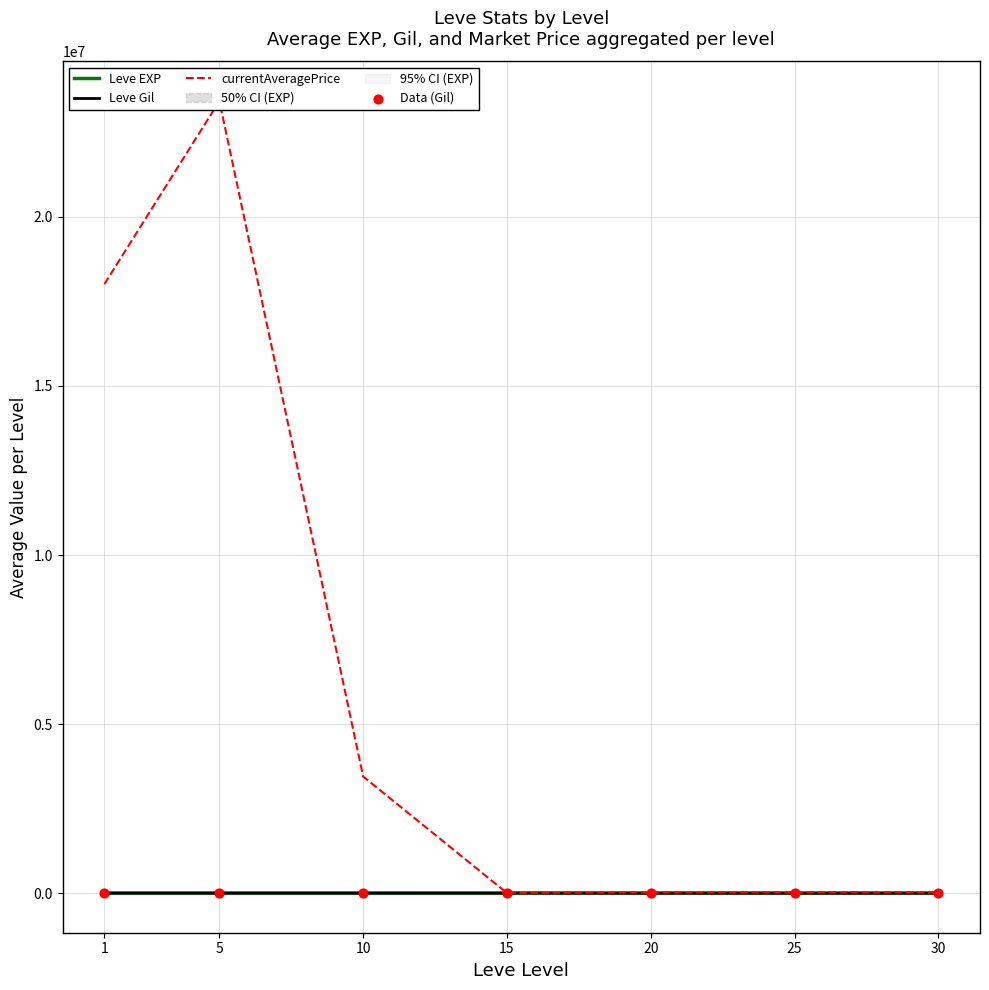

Which series contains the highest Y value?

currentAveragePrice